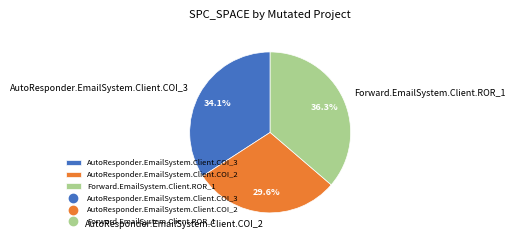

Rank the categories by value from lowest to highest.

AutoResponder.EmailSystem.Client.COI_2, AutoResponder.EmailSystem.Client.COI_3, Forward.EmailSystem.Client.ROR_1